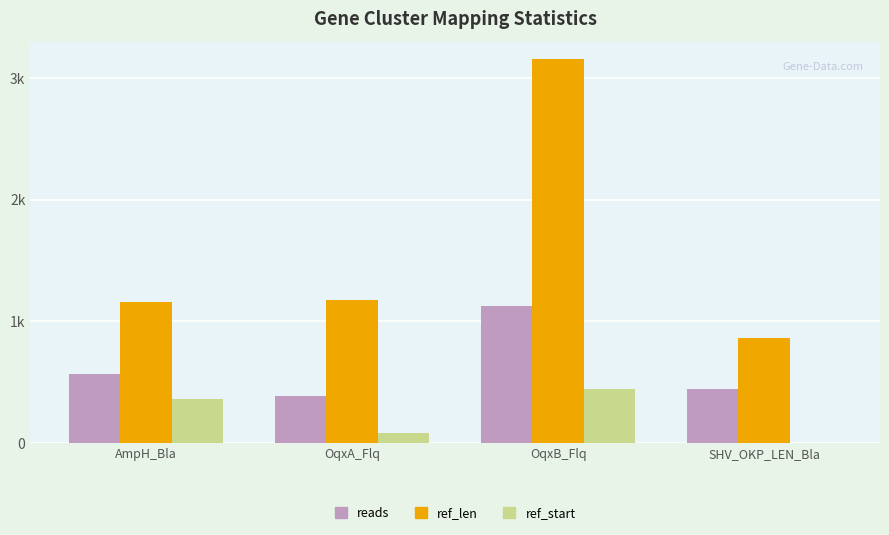

What is the sum of the reads values at OqxB_Flq and OqxA_Flq?

1510